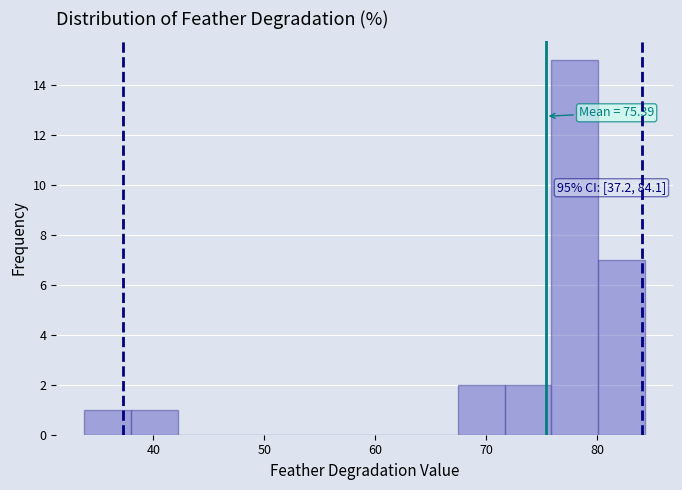

Over which range of the x-axis is the bar tallest?

76 to 80